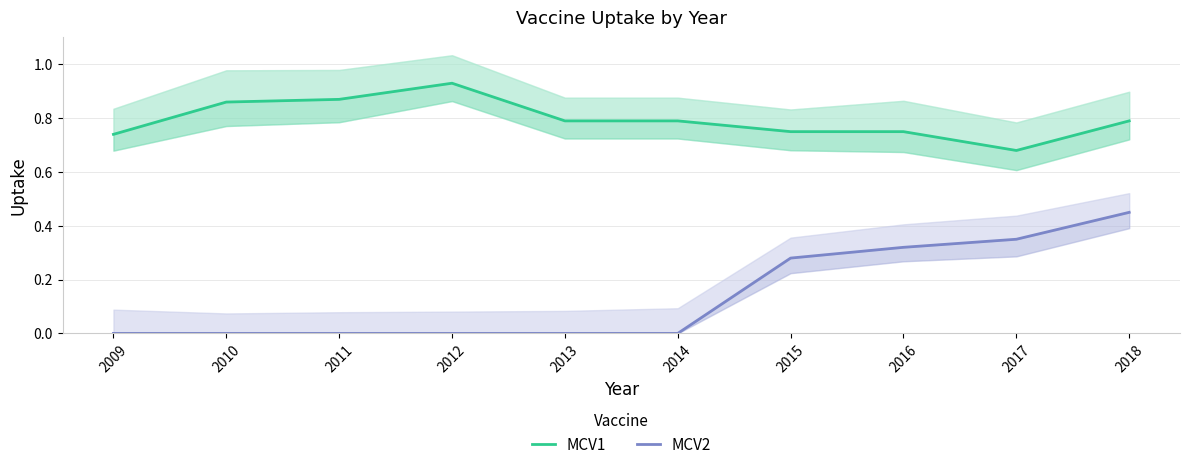

True or false: MCV2 and MCV1 intersect in this chart.

False